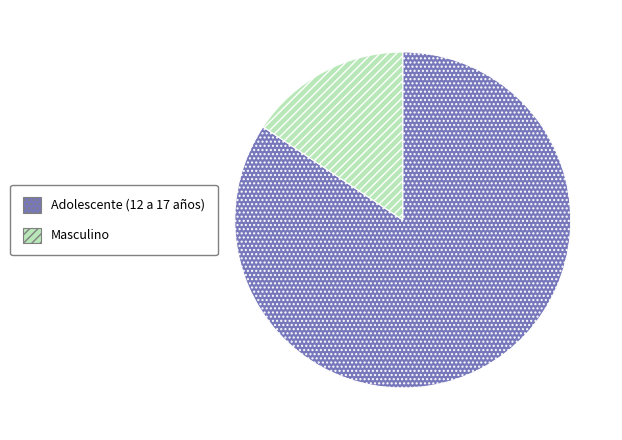

Count the number of slices in the pie.

2